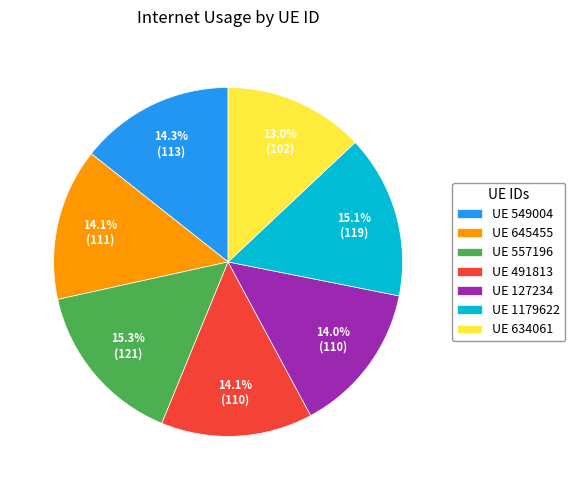

Does any single category account for the majority?

No